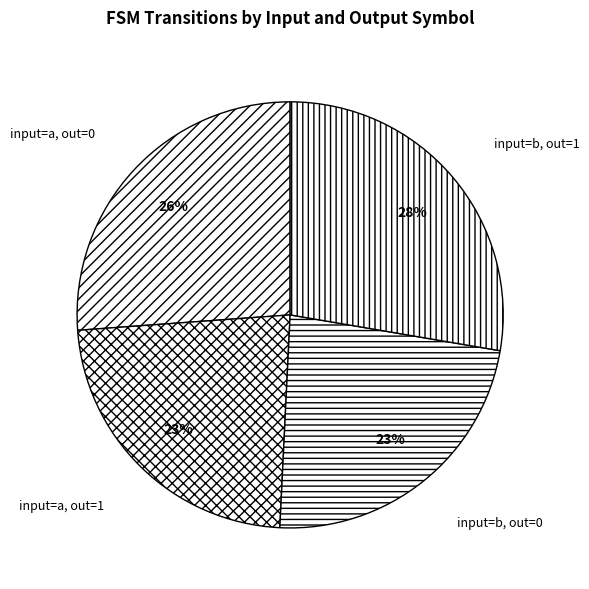

To the nearest percent, what is the difference between the input=a, out=1 and input=b, out=1 slice percentages?

5%